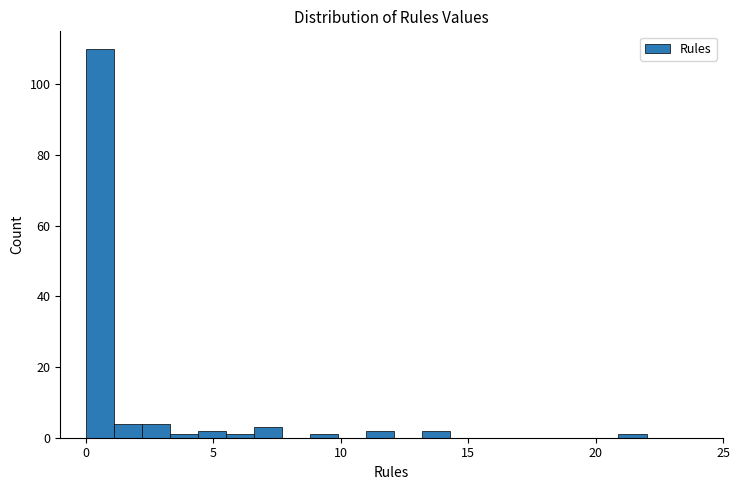

Around what value on the x-axis is the tallest bar? Give the approximate position of its centre, as read against the axis.

0.5